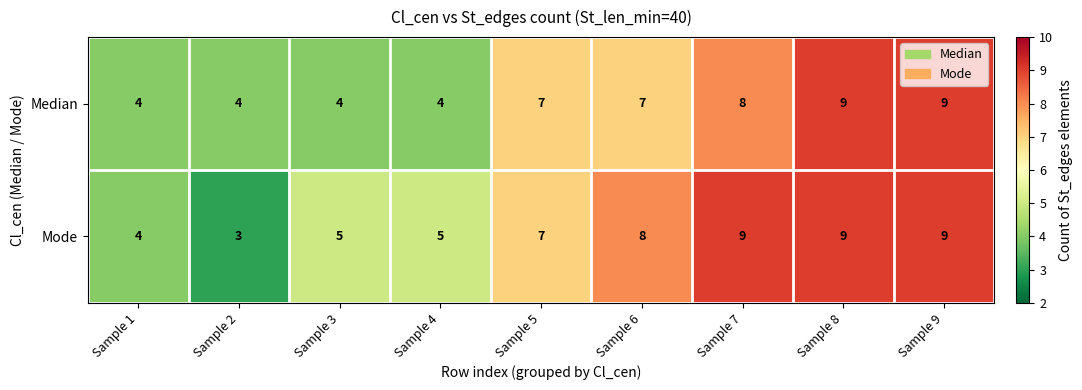

Count the Median values in the range 4 to 8.

7